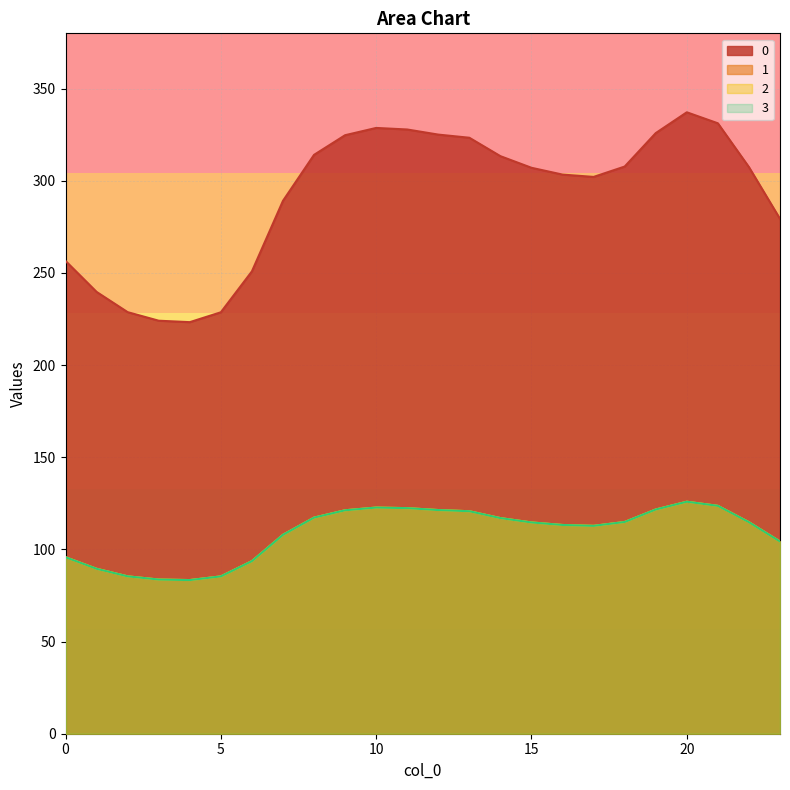

Count the number of data series in this chart.

4